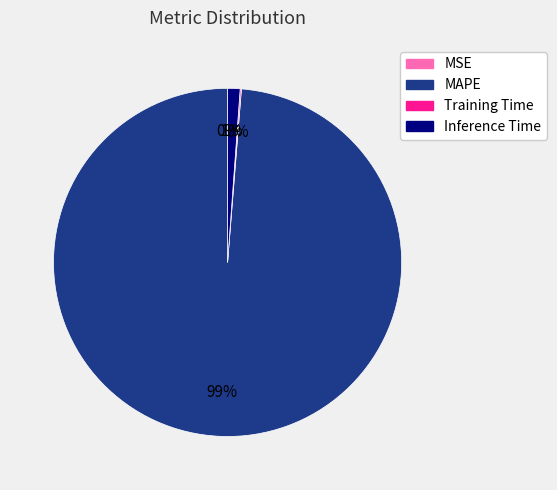

Which category has the biggest portion of the pie?

MAPE